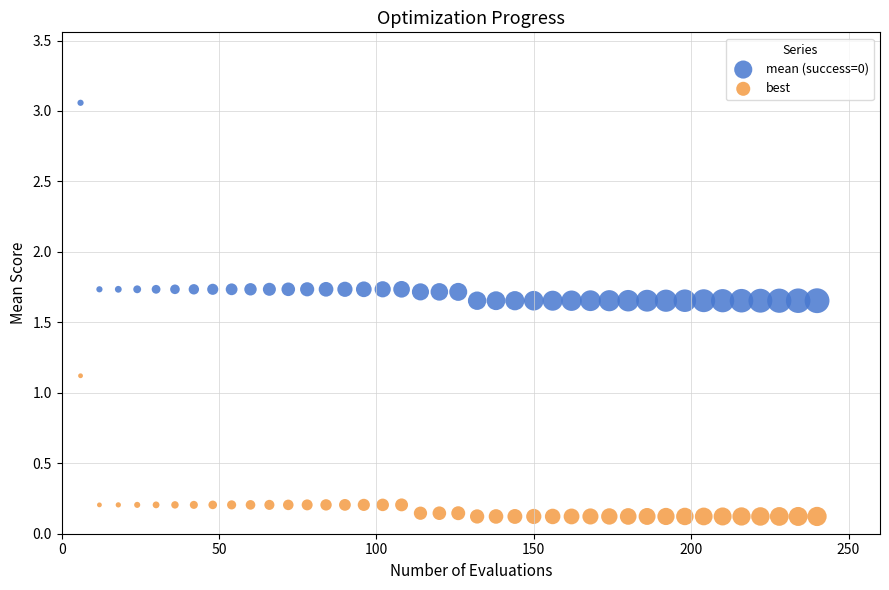

Which series has the widest spread of Y values?

mean (success=0)